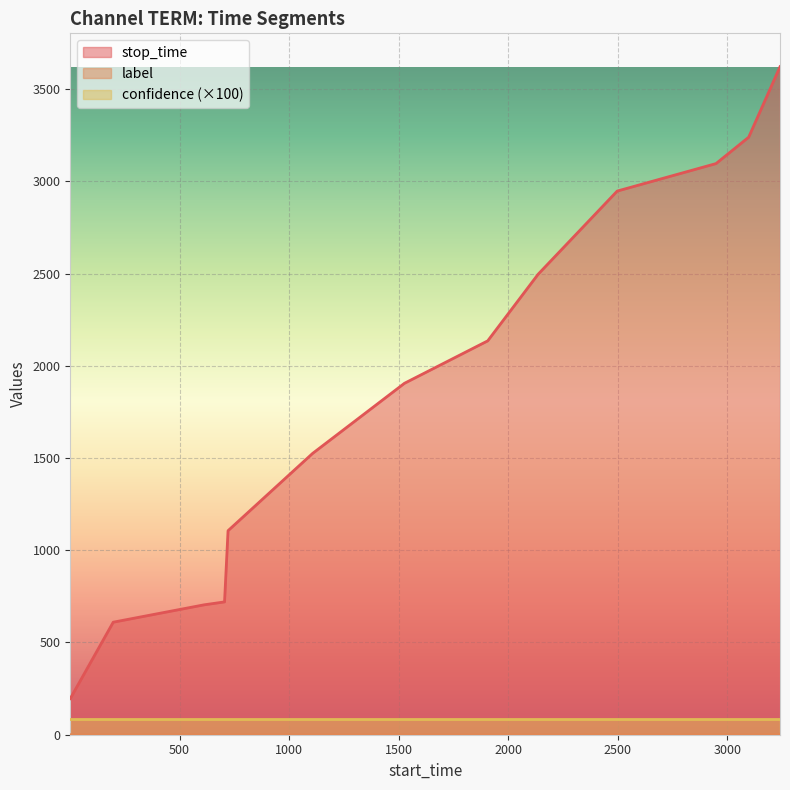

Which series has the widest spread of values?

stop_time